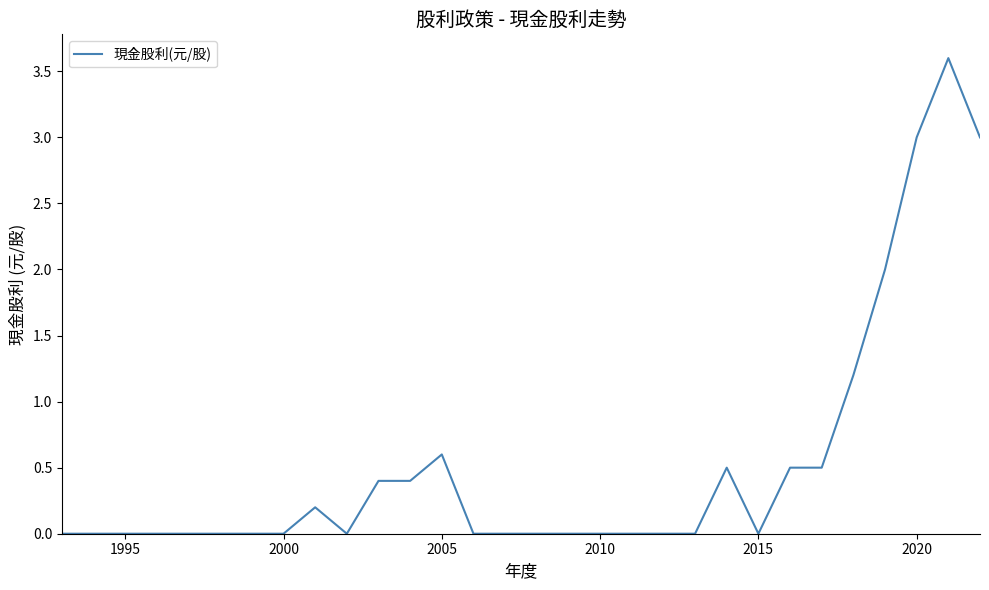

What is the difference between the maximum and minimum values?

3.6